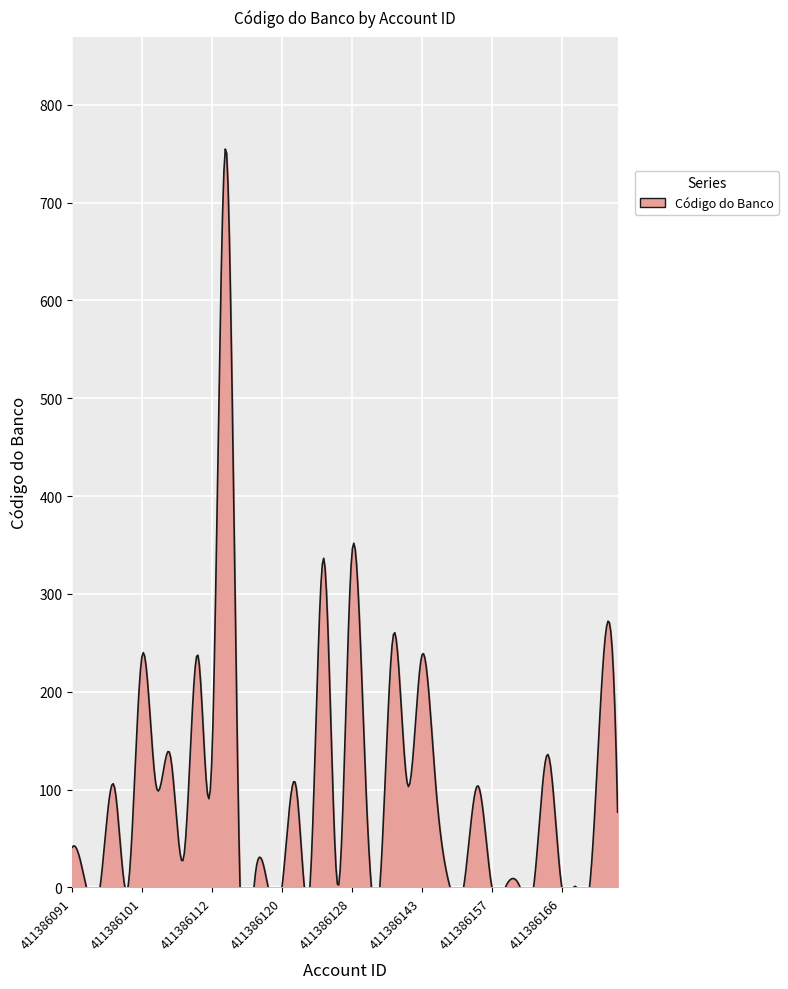

How many interior local peaks (higher than both neighbors) does the data have?

14